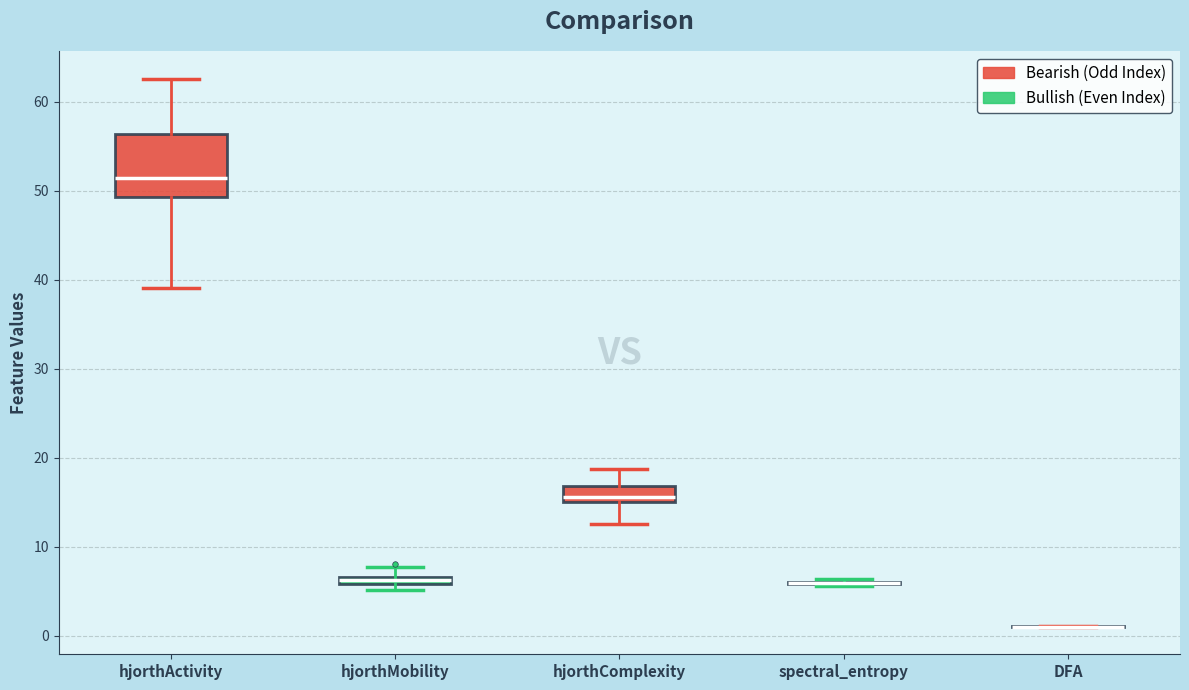

Where does the median line of the box for hjorthComplexity sit on the y-axis? The values are not printed on the chart, so give them approximately, as read against the axis.

16